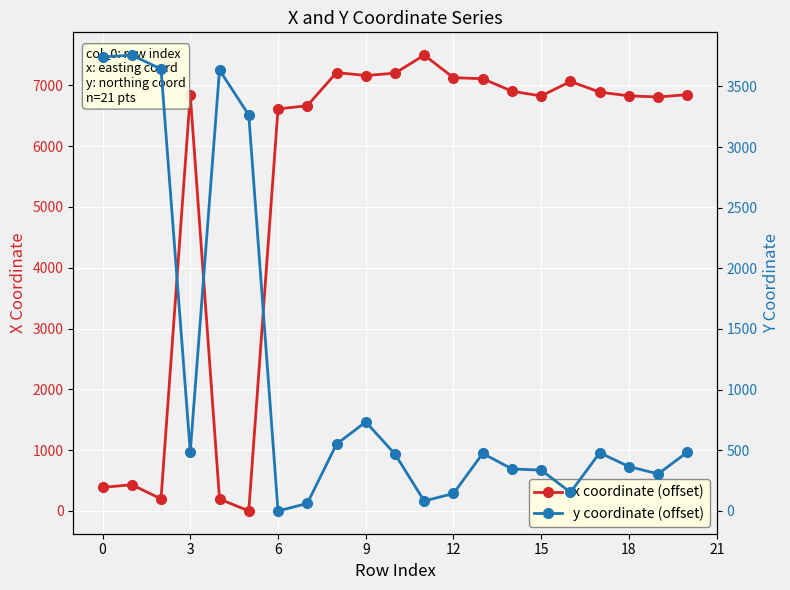

True or false: x coordinate (offset) has more than 0 points higher than both neighbors.

True